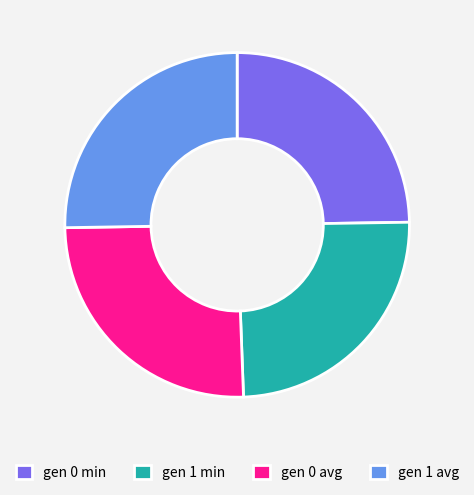

Is gen 1 min the majority of the pie?

No